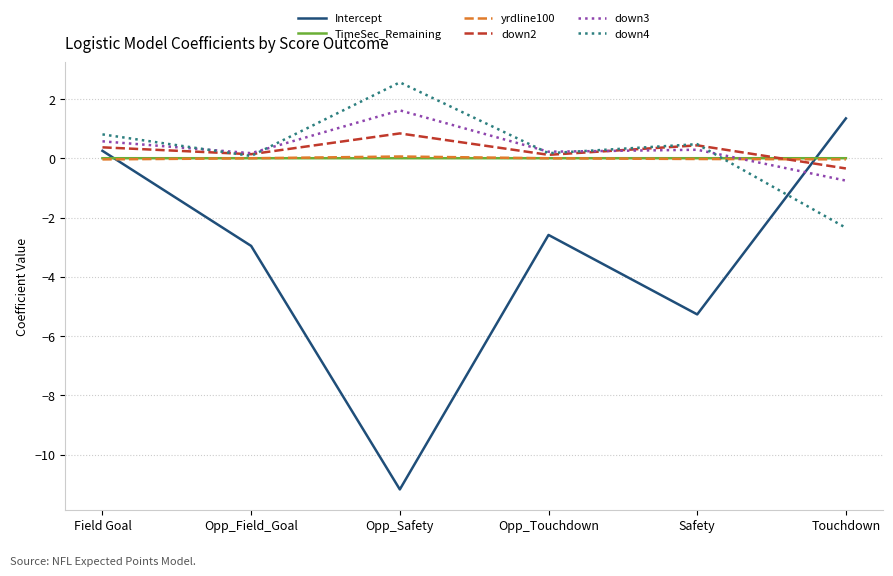

Is the value of TimeSec_Remaining at Opp_Touchdown greater than the value of Intercept at Opp_Touchdown?

Yes